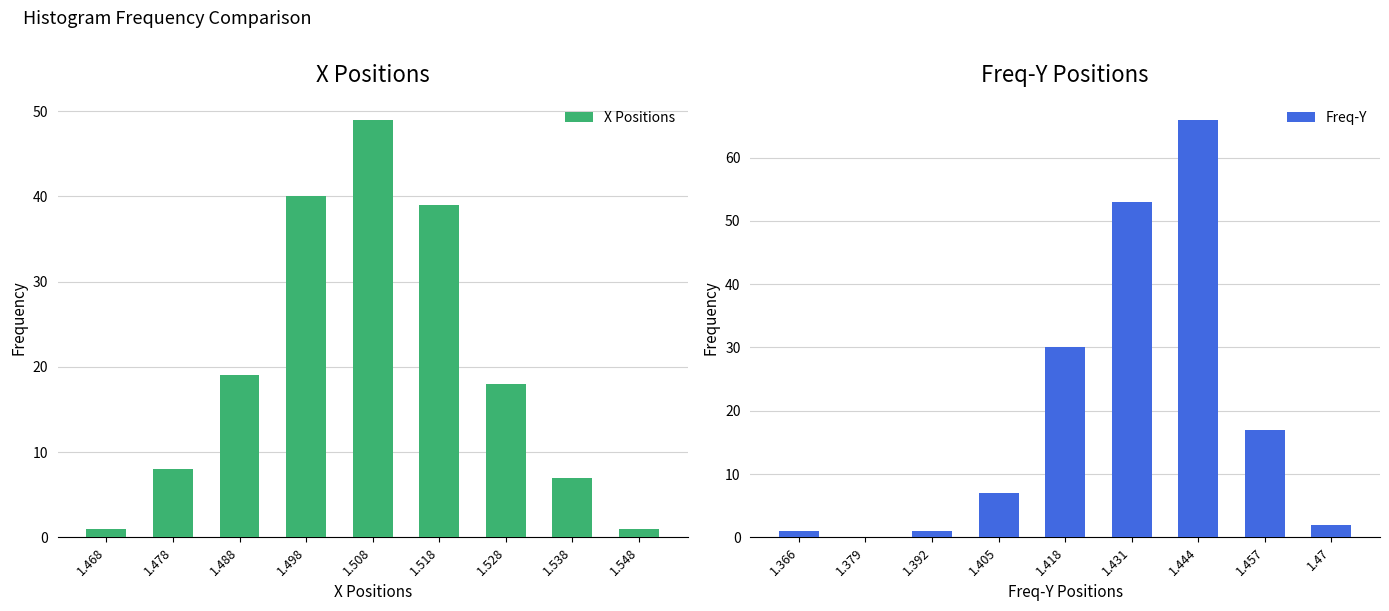

Is it true that X Positions equals 18 at 1.528?

True